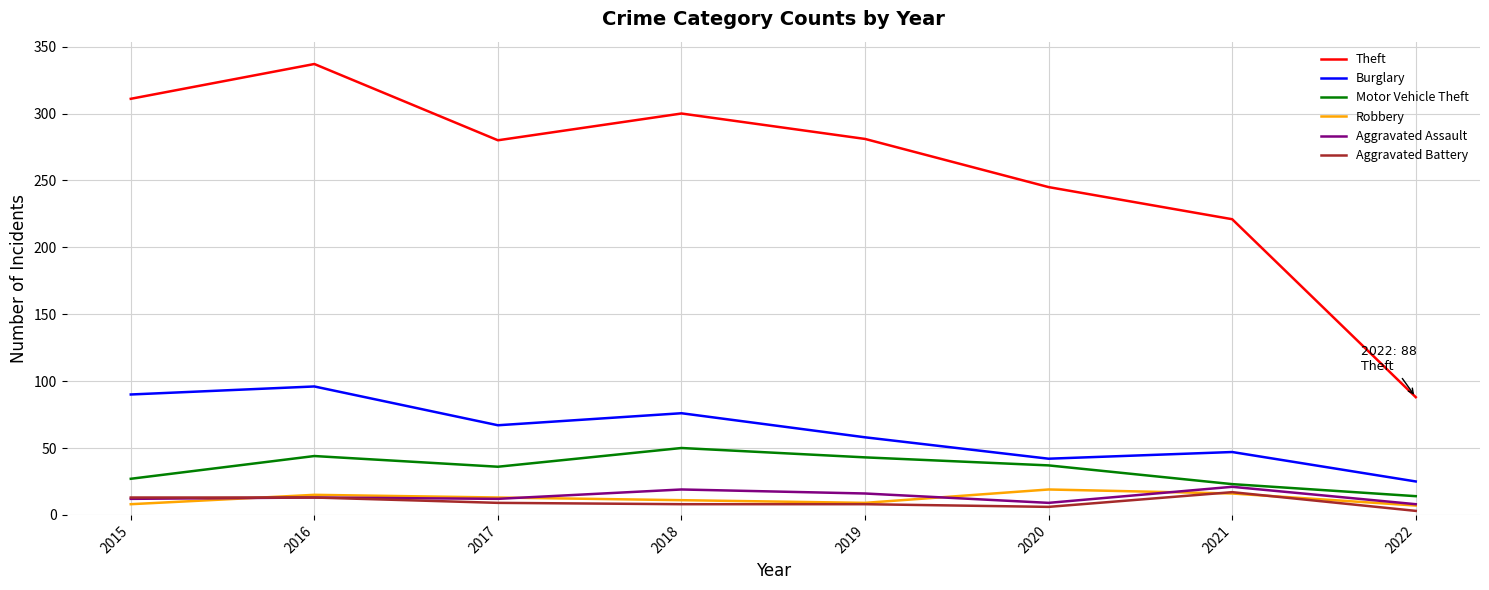

What value does the Motor Vehicle Theft series have at 2019, to the nearest 5?

45